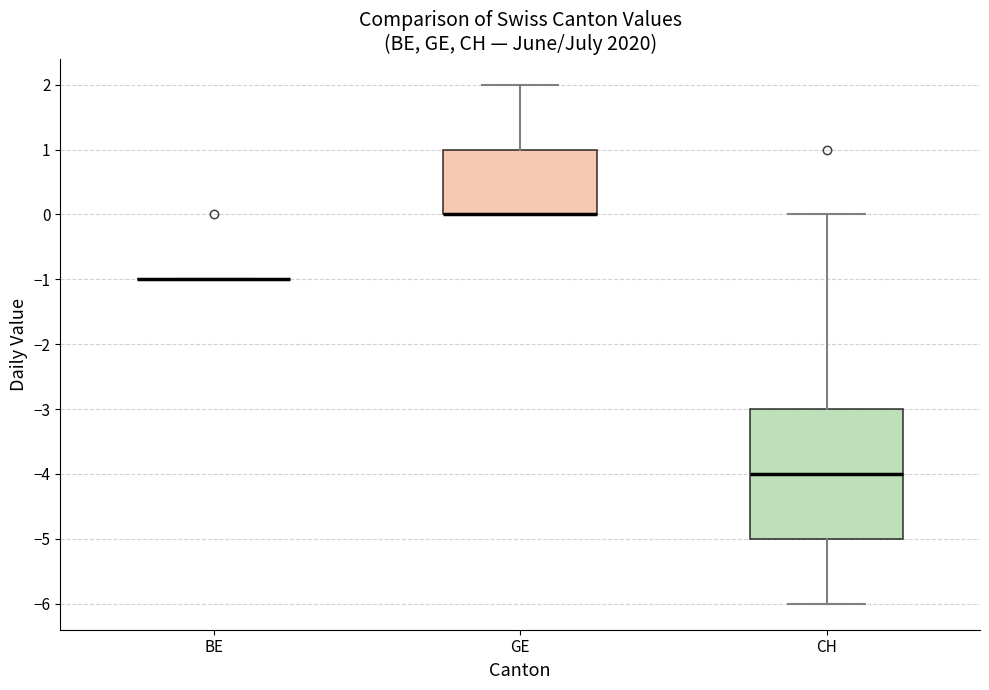

Reading left to right, read every box against the y-axis: the position of its median line, the range the box covers, and the ends of its whiskers. The values are not printed on the chart, so give them approximately, as read against the axis.

BE: box collapsed to a line at -1, whiskers -1 to -1
GE: median 0 (drawn on the box's lower edge), box 0 to 1, whiskers 0 to 2
CH: median -4, box -5 to -3, whiskers -6 to 0